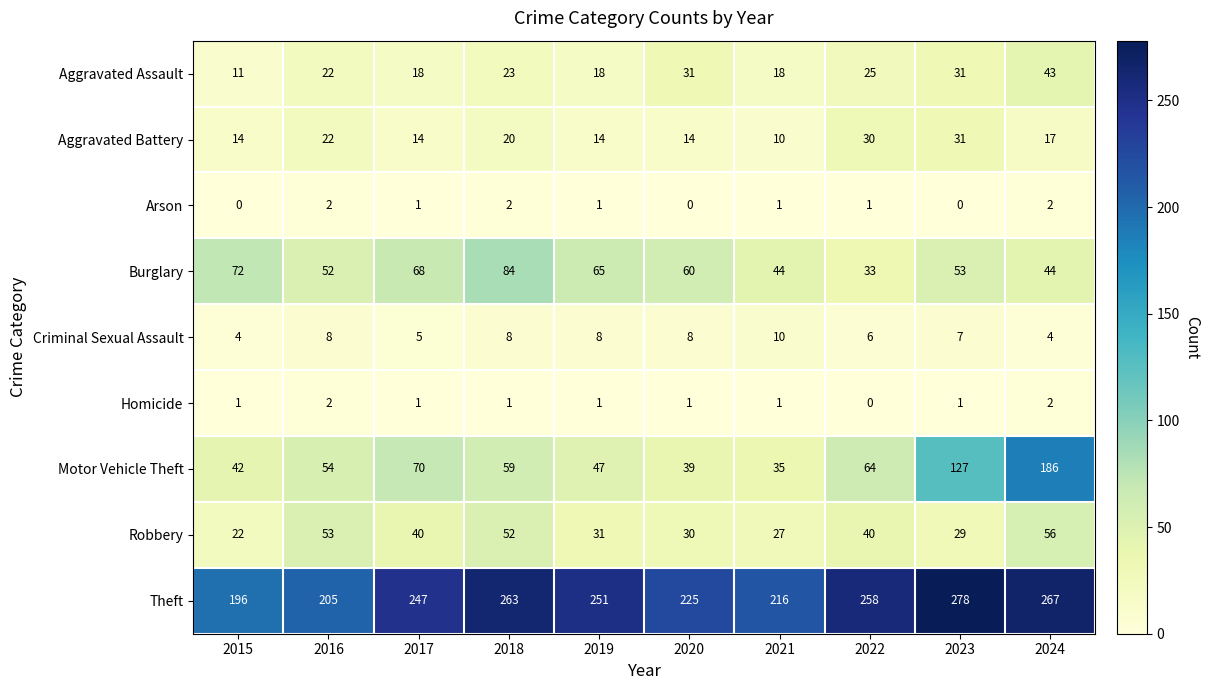

What is the sum of the Robbery values at 2024 and 2019?

87